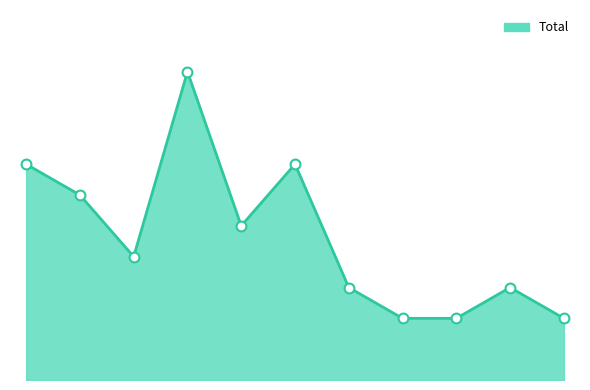

Is this an area chart (filled region under the line)?

Yes